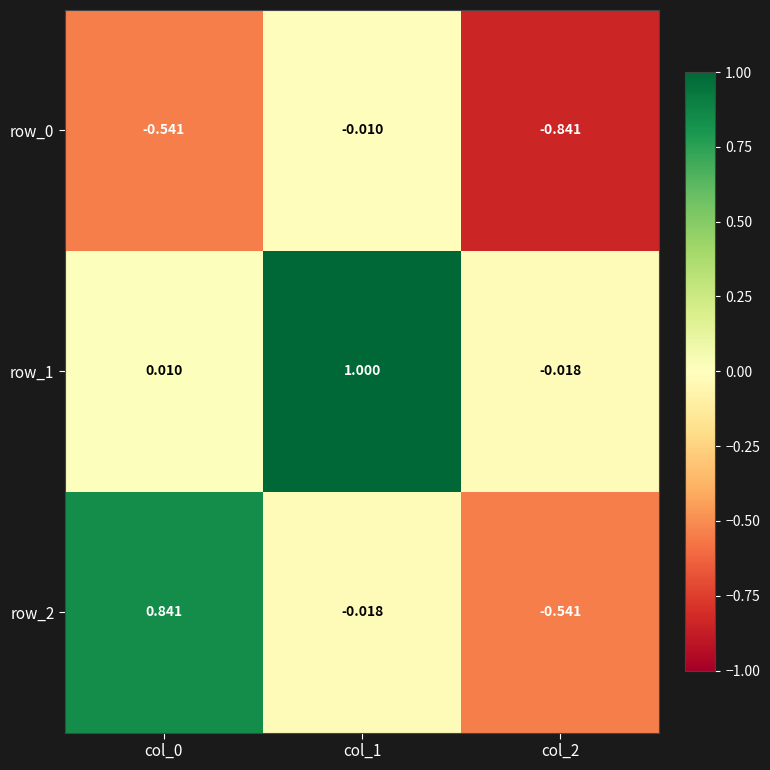

At how many categories does at least one series exceed 0?

2